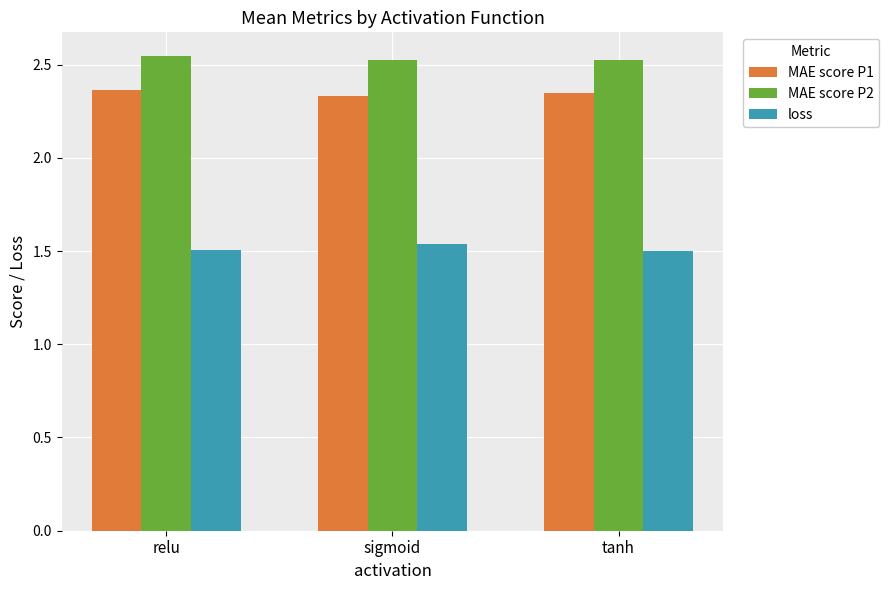

True or false: loss has a value of 0.4 at sigmoid.

False